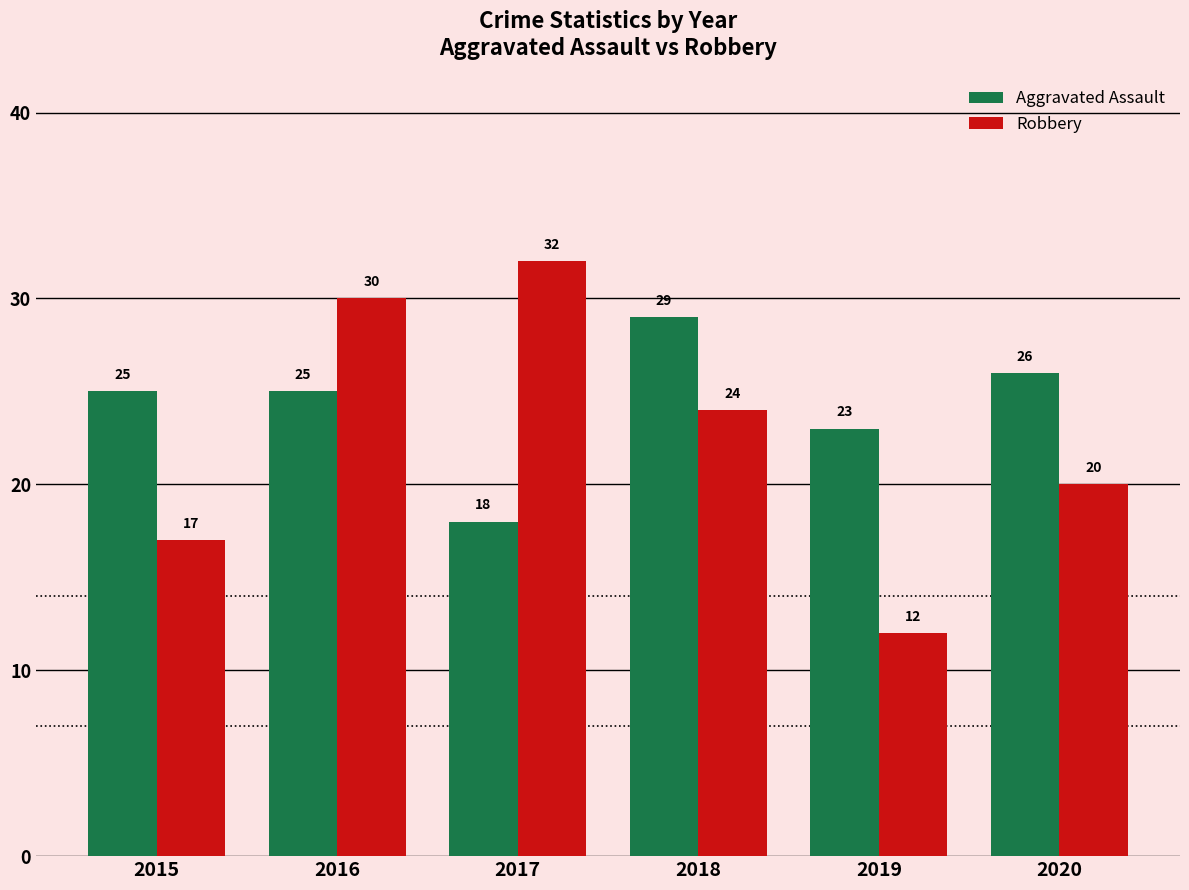

What is the total value across all series at 2018?

53